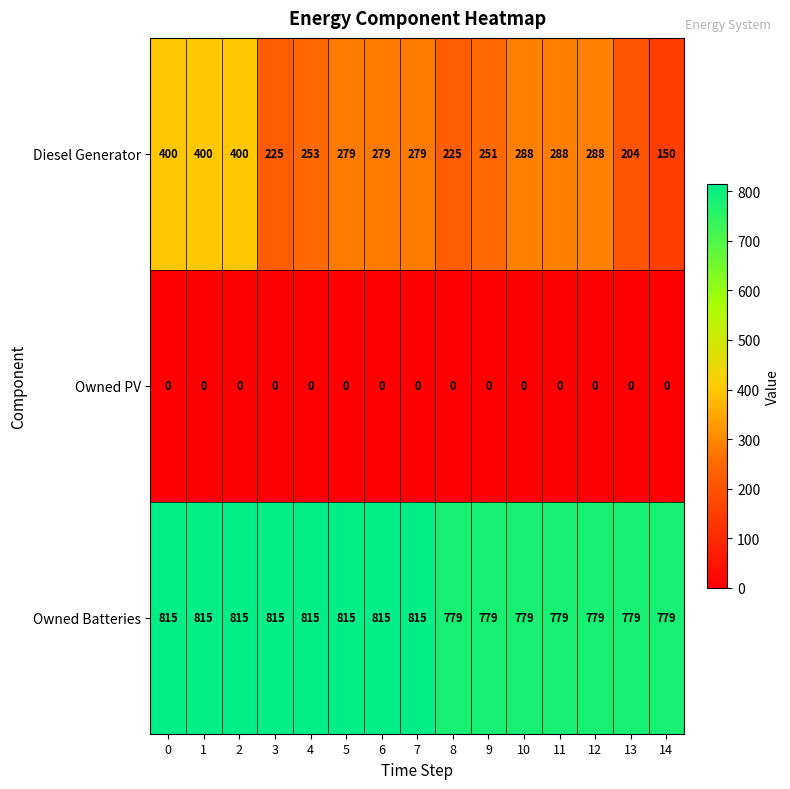

Which series changed the most between 0 and 9?

Diesel Generator